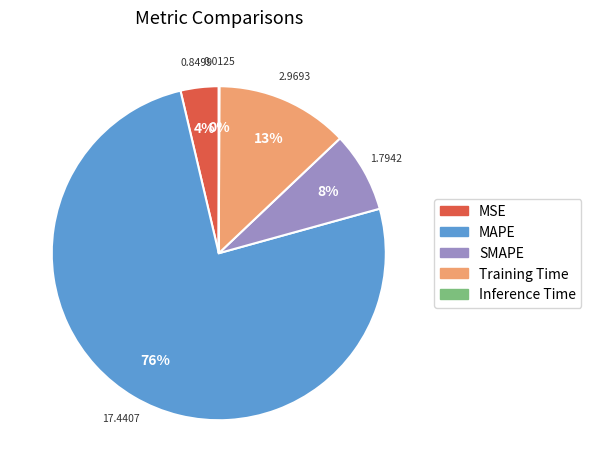

What is the largest slice in the pie chart?

MAPE